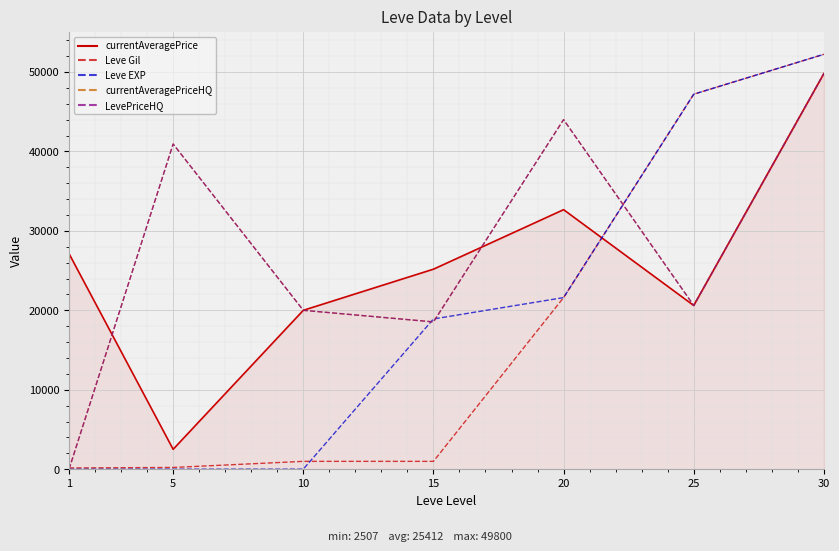

How many intersections are there between currentAveragePriceHQ and Leve Gil?

2